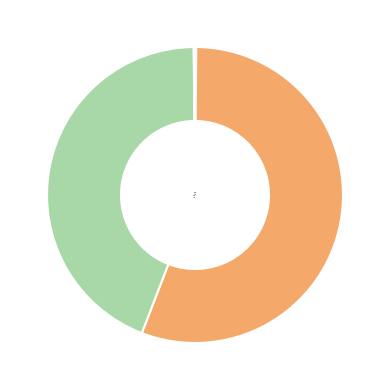

True or false: Peak accounts for 56% of the total.

True